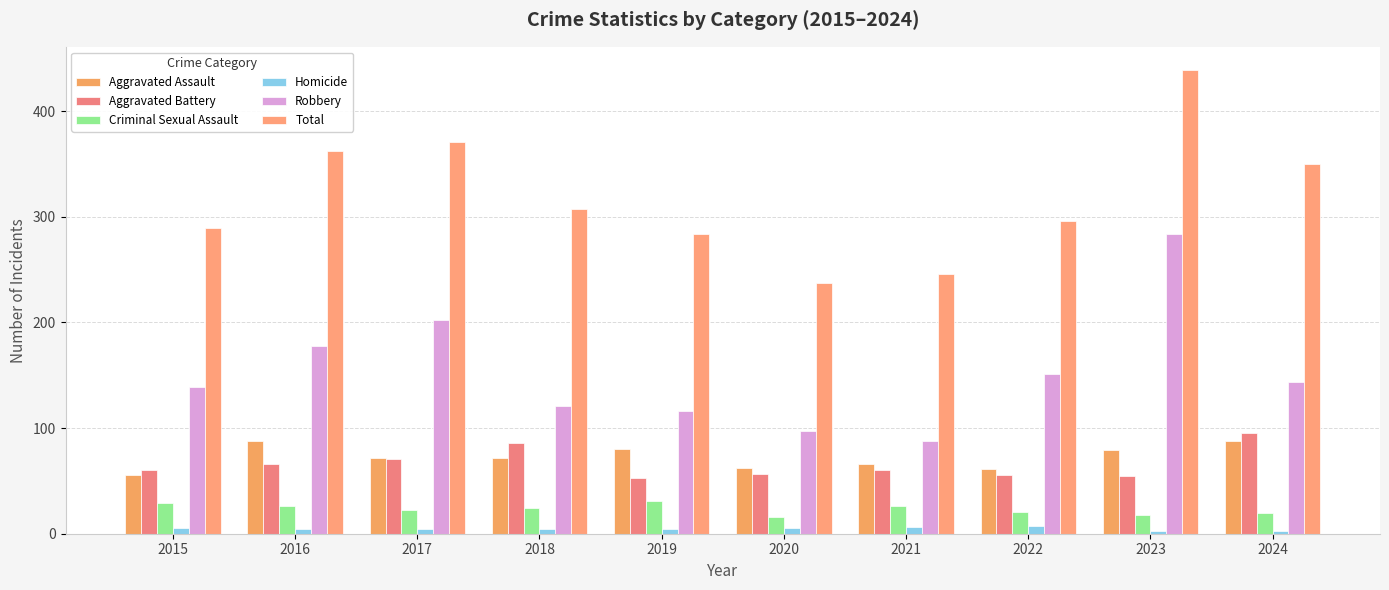

What is the difference between the maximum and minimum values in the Criminal Sexual Assault series?

15